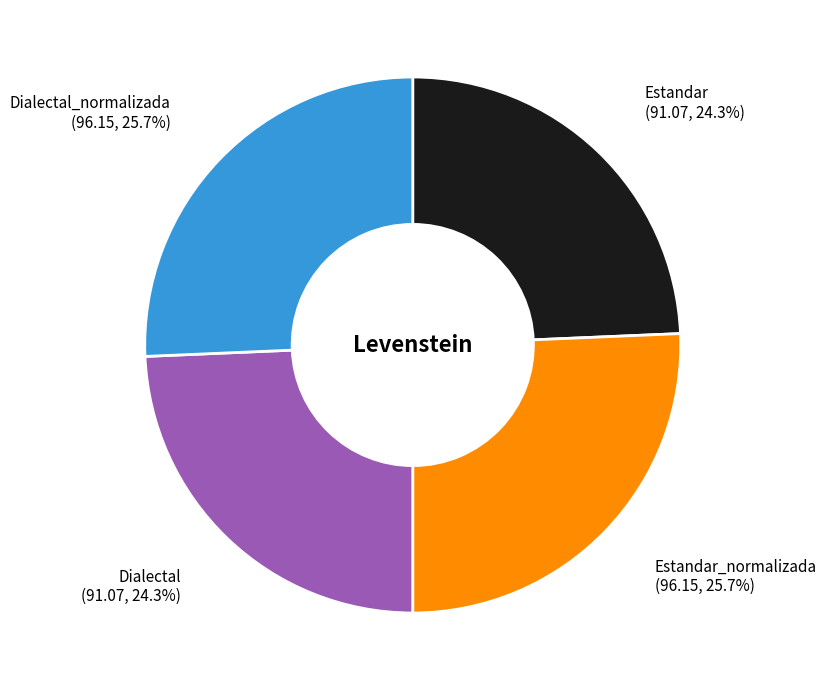

How many slices are in this pie chart?

4